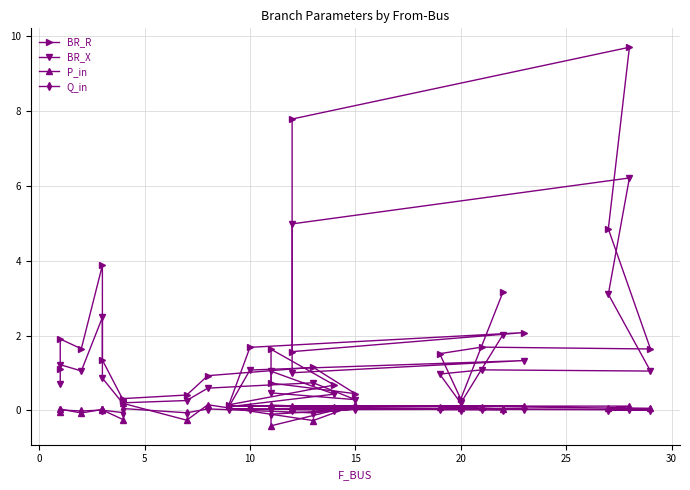

What are all the series names shown in the legend?

BR_R, BR_X, P_in, Q_in